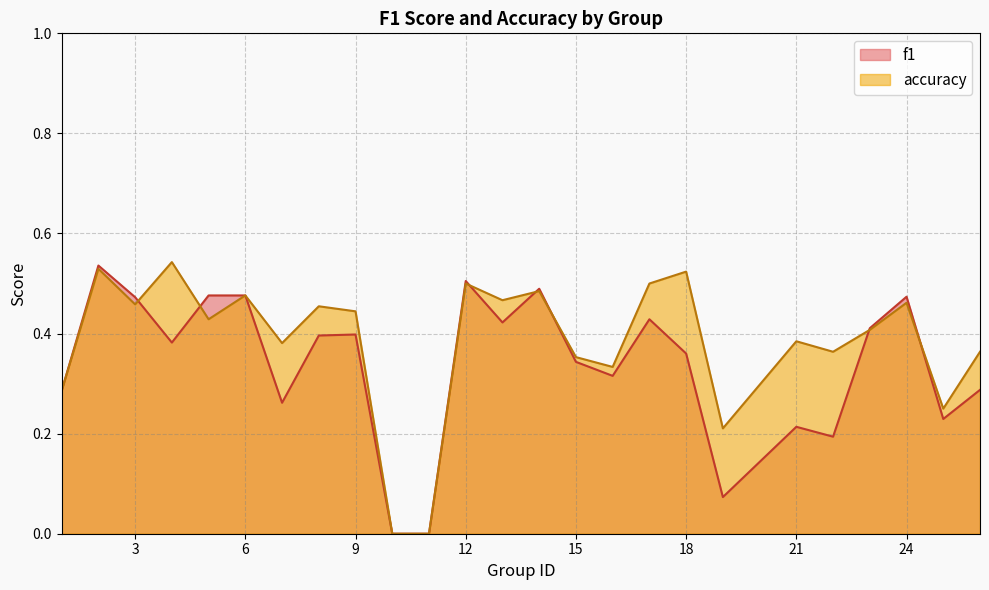

Which series has the largest total across all categories?

accuracy